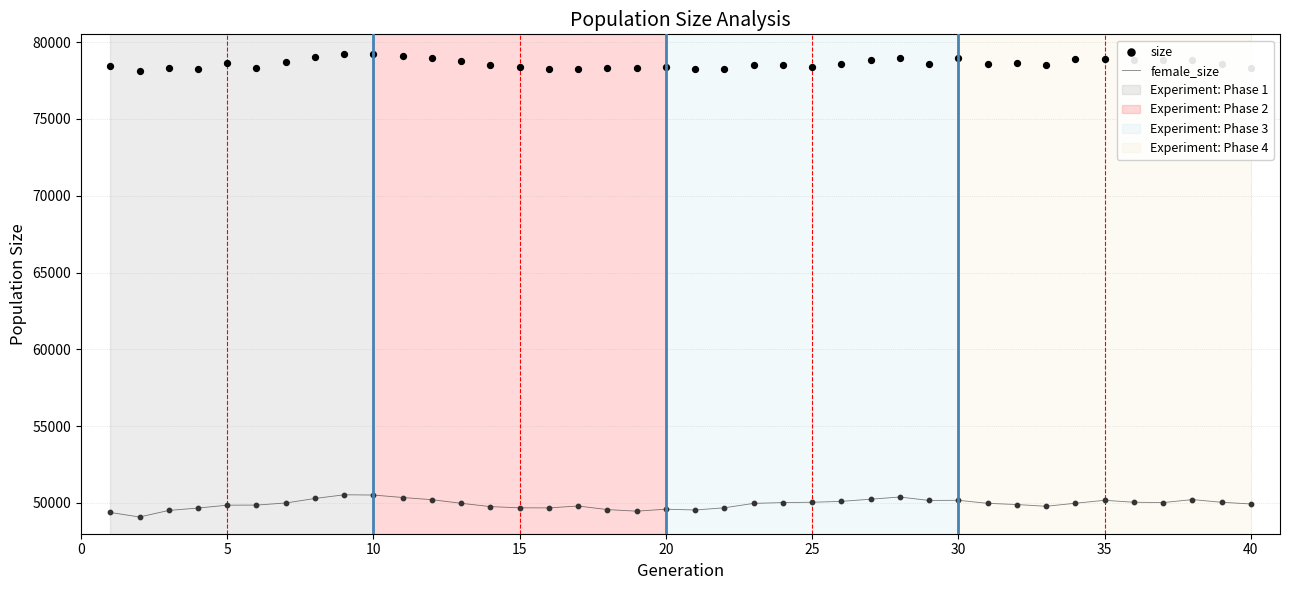

Which series reaches the minimum Y coordinate?

female_size